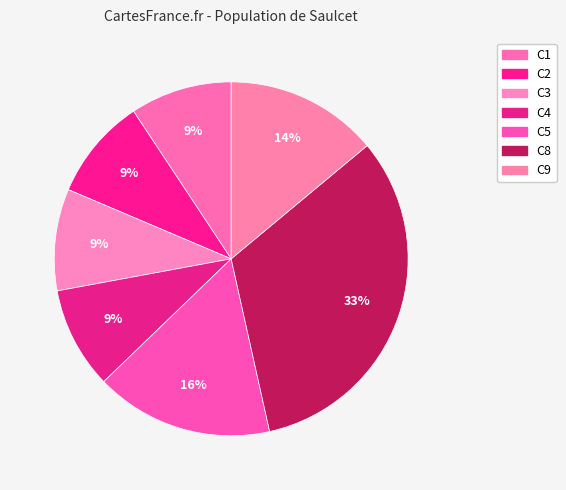

Which slice is the smallest?

C1